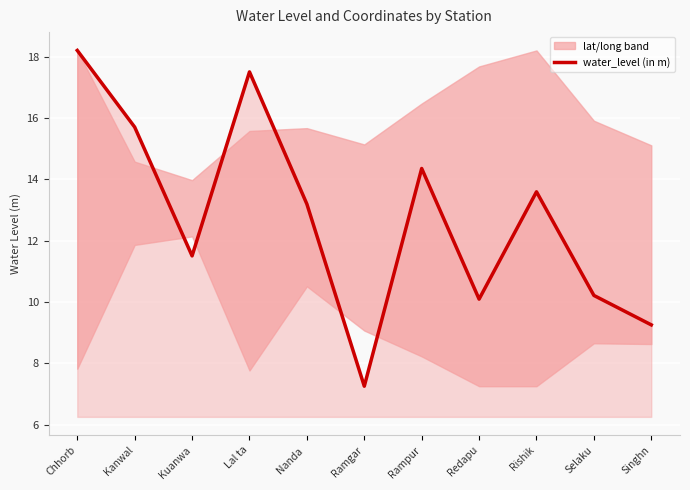

List the labels in order of value, smallest first.

Ramgar, Singhn, Redapu, Selaku, Kuanwa, Nanda , Rishik, Rampur, Kanwal, Lal ta, Chhorb